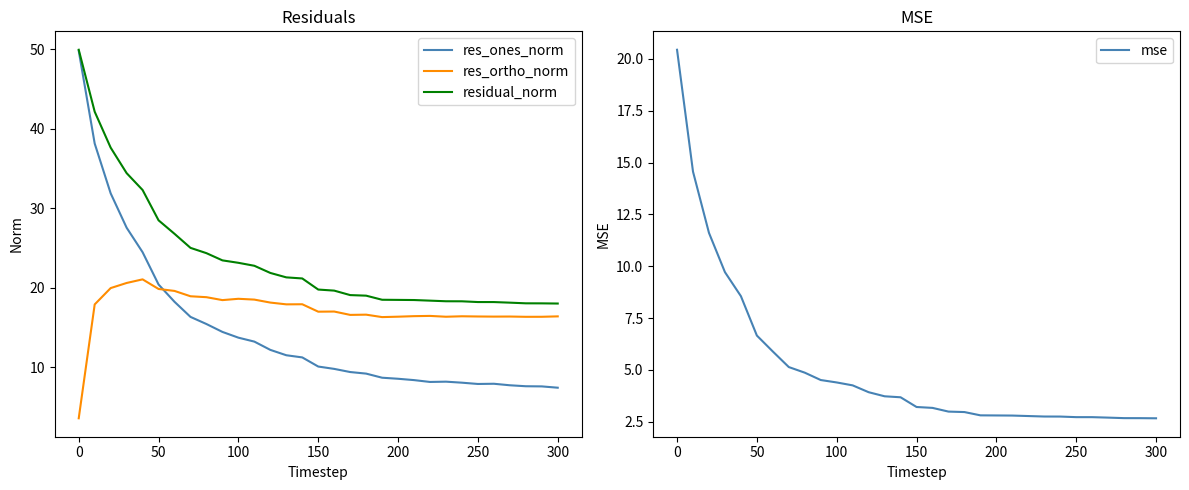

What is the minimum value for res_ortho_norm?

3.6